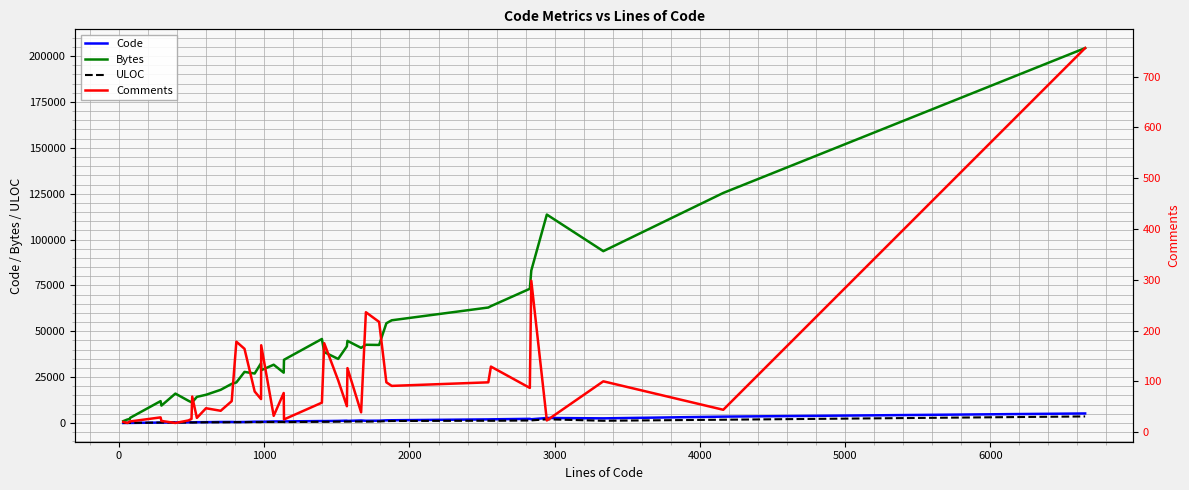

How many data points does each series have?

40